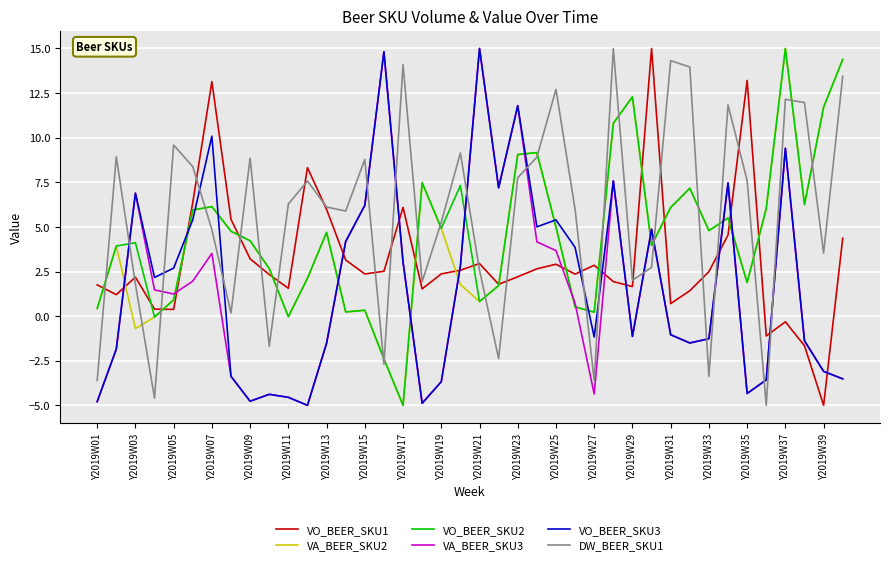

True or false: VA_BEER_SKU2 and DW_BEER_SKU1 cross at least once.

True